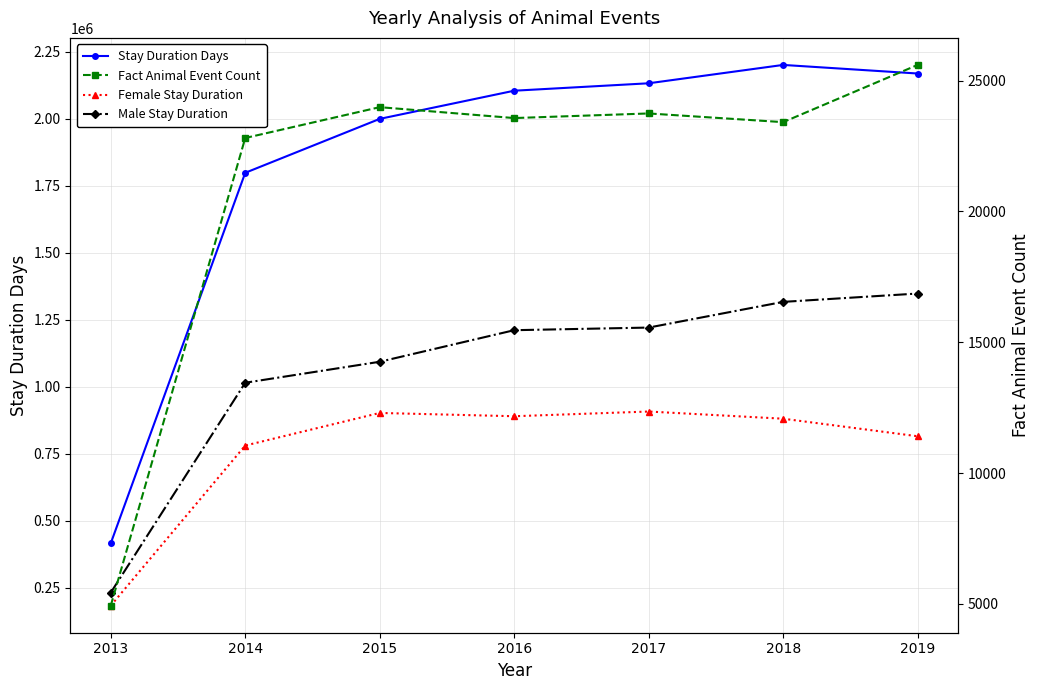

List the series in order of their overall mean, highest first.

Stay Duration Days, Male Stay Duration, Female Stay Duration, Fact Animal Event Count